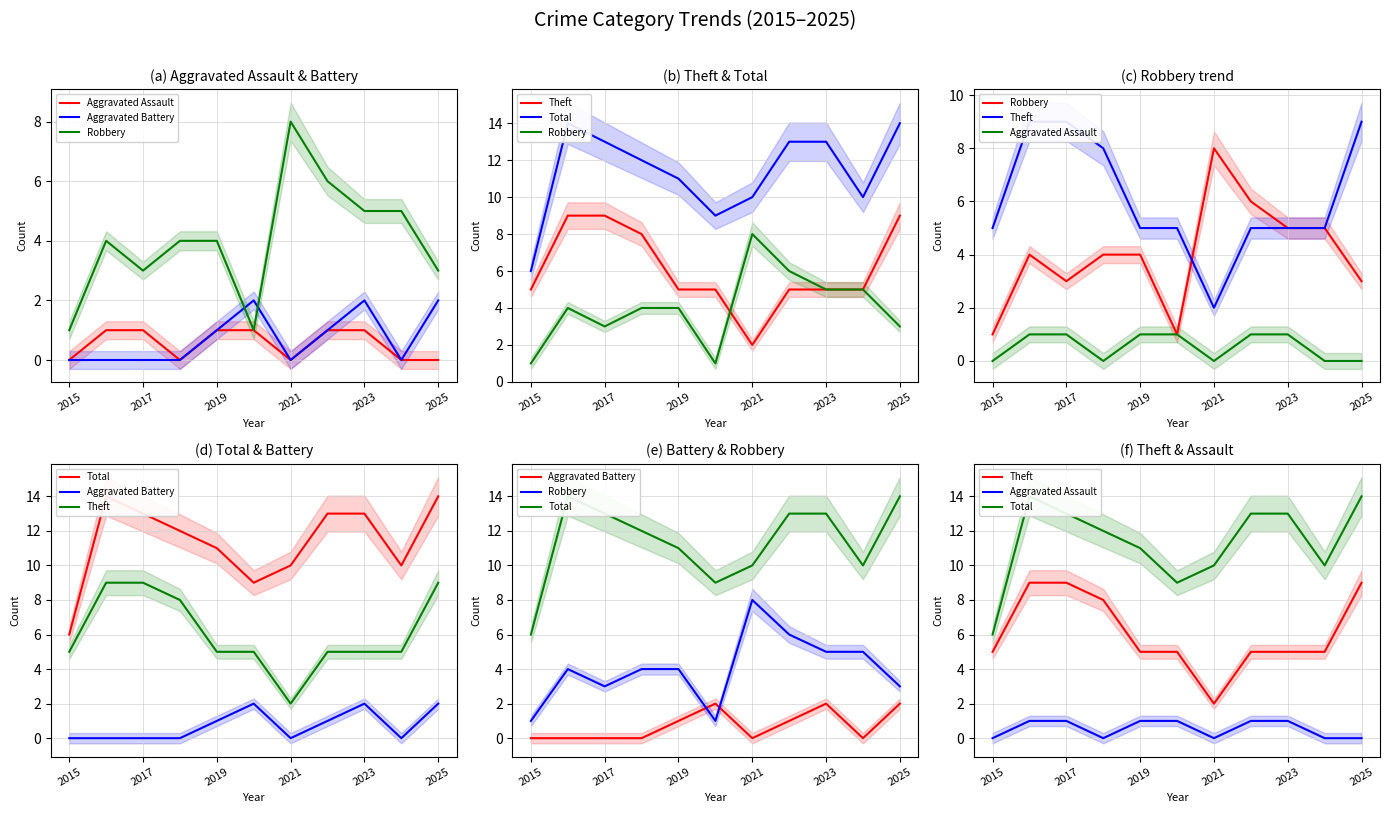

Reading left to right, list all the values displayed in this chart.

Aggravated Assault: 0	1	1	0	1	1	0	1	1	0	0
Aggravated Battery: 0	0	0	0	1	2	0	1	2	0	2
Robbery: 1	4	3	4	4	1	8	6	5	5	3
Theft: 5	9	9	8	5	5	2	5	5	5	9
Total: 6	14	13	12	11	9	10	13	13	10	14